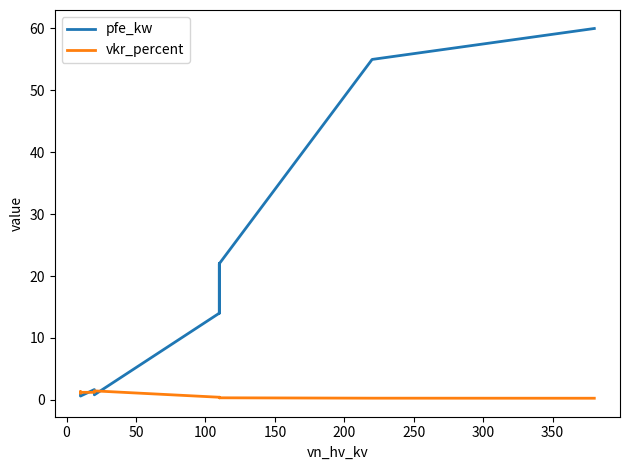

At how many categories does at least one series exceed 41?

2